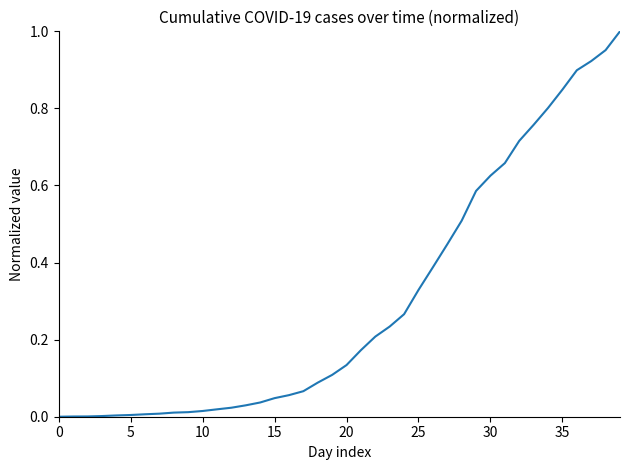

How many lines are shown in the chart?

1